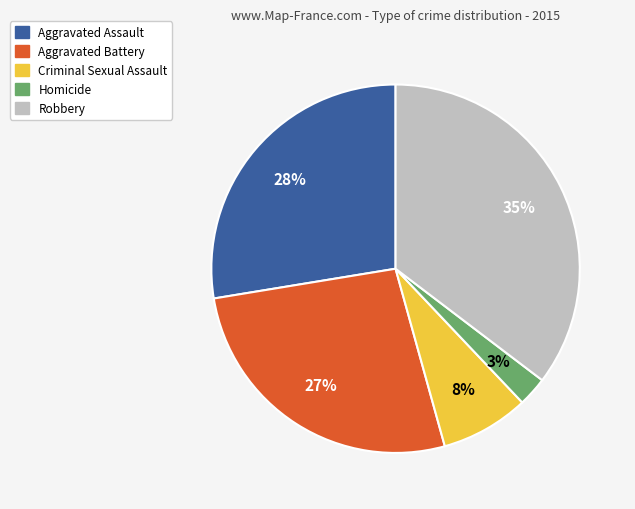

How many slices are in this pie chart?

5